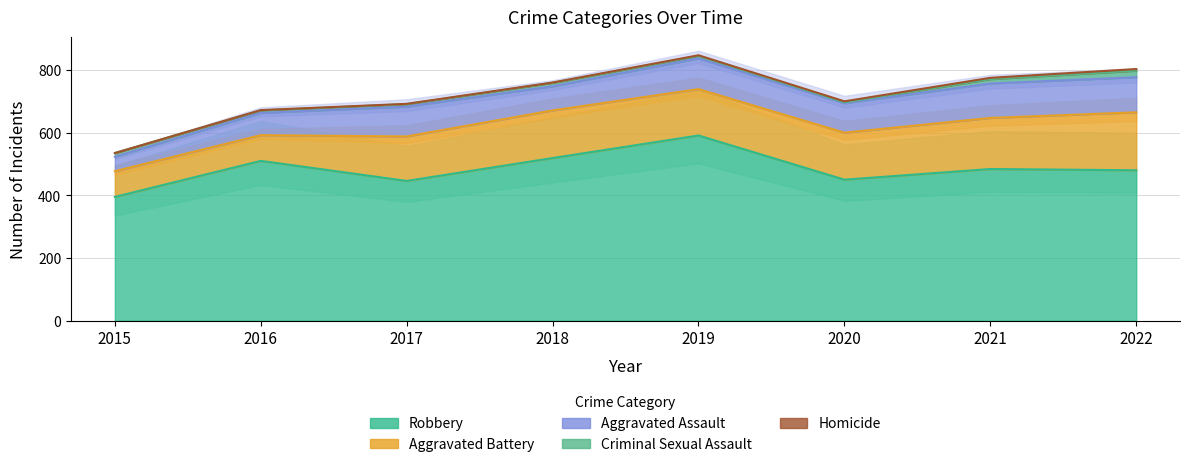

What are all the series names shown in the legend?

Robbery, Aggravated Battery, Aggravated Assault, Criminal Sexual Assault, Homicide